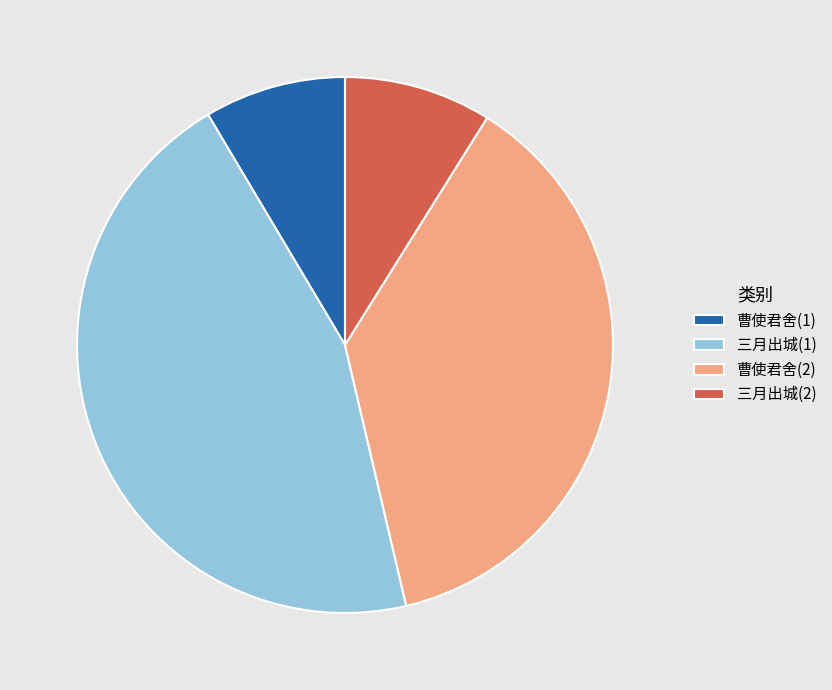

Is 曹使君舍(1) the majority of the pie?

No